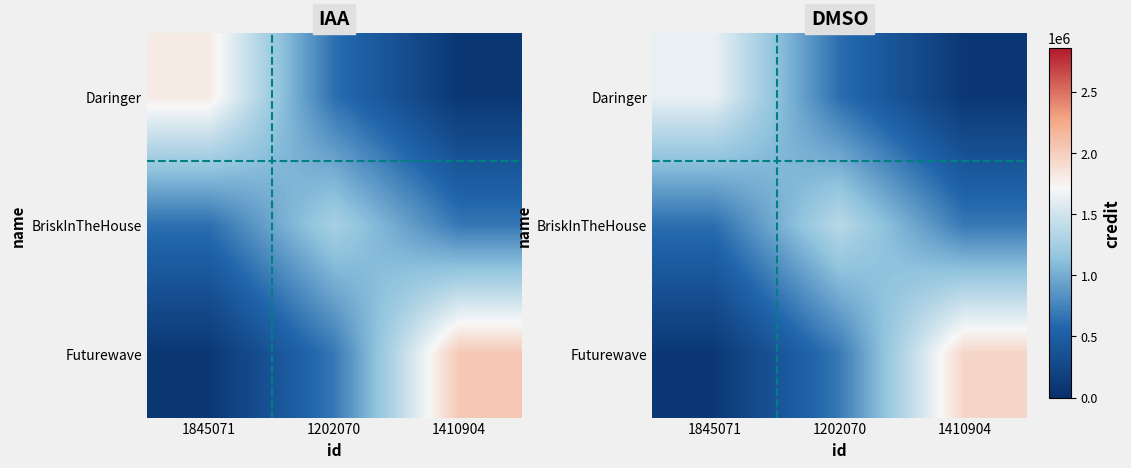

How many data points in BriskInTheHouse are less than 691332?

1